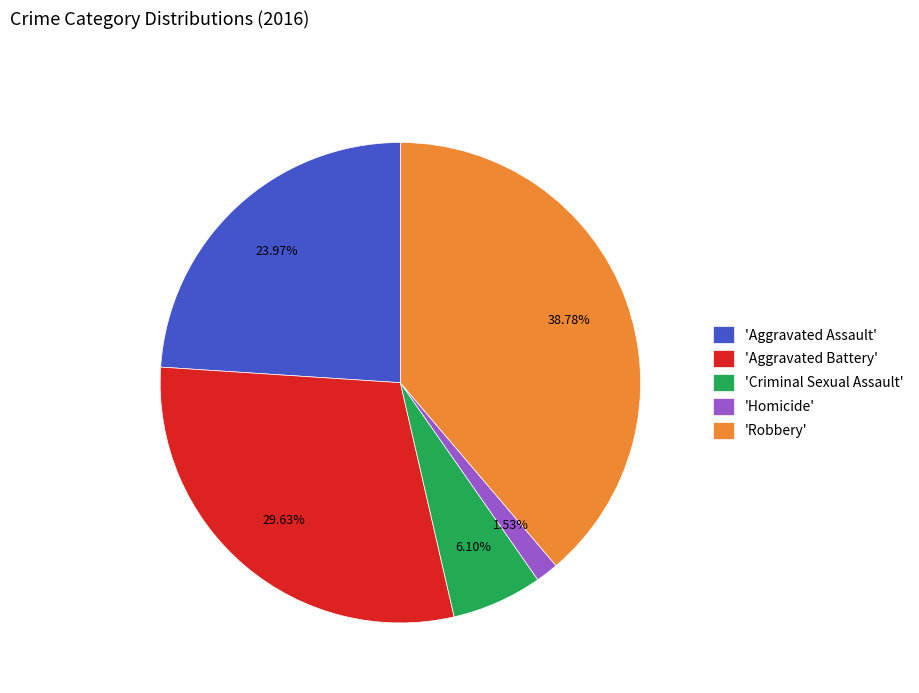

What is the largest slice in the pie chart?

'Robbery'